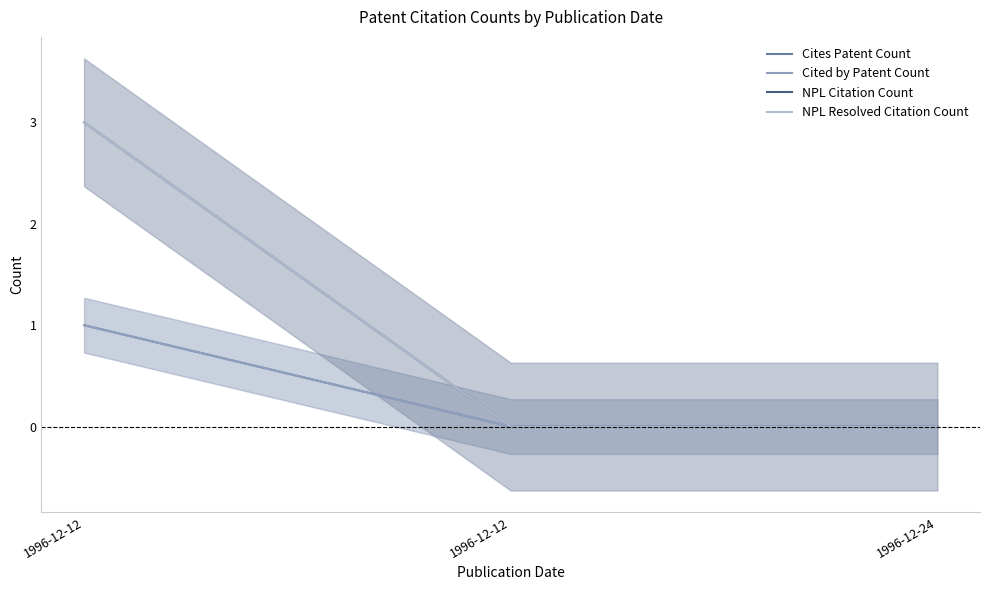

Which series has the largest range (max minus min)?

NPL Citation Count